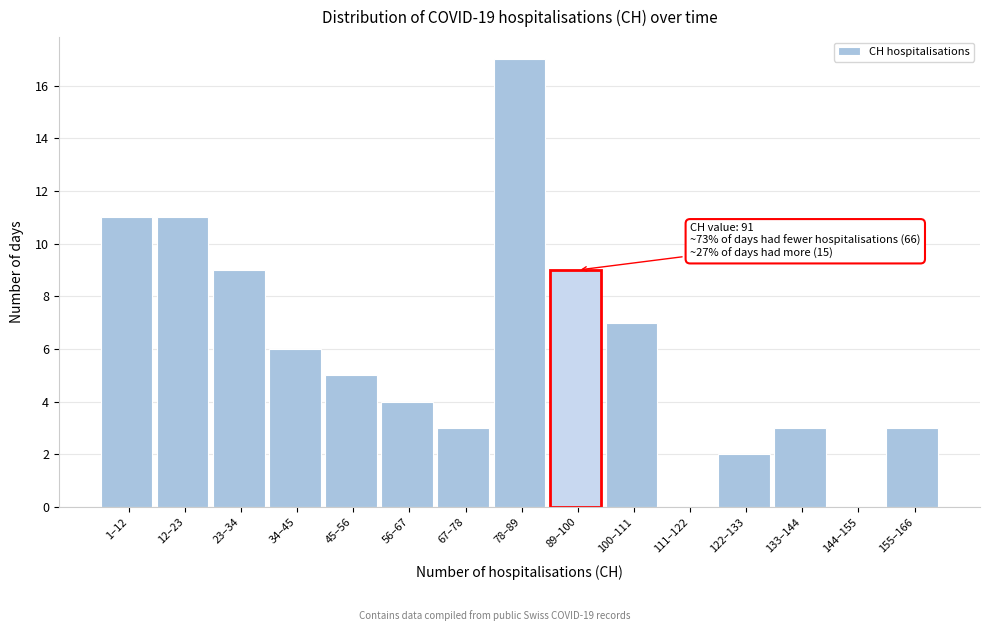

Reading left to right, what are all the values shown in this chart?

1–12=11	12–23=11	23–34=9	34–45=6	45–56=5	56–67=4	67–78=3	78–89=17	89–100=9	100–111=7	111–122=0	122–133=2	133–144=3	144–155=0	155–166=3